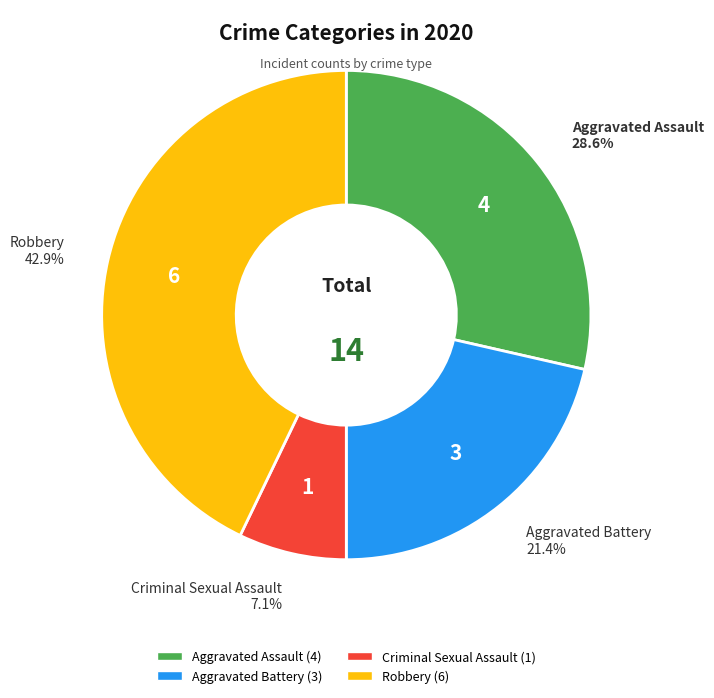

To the nearest percent, what portion does Aggravated Battery represent?

21%